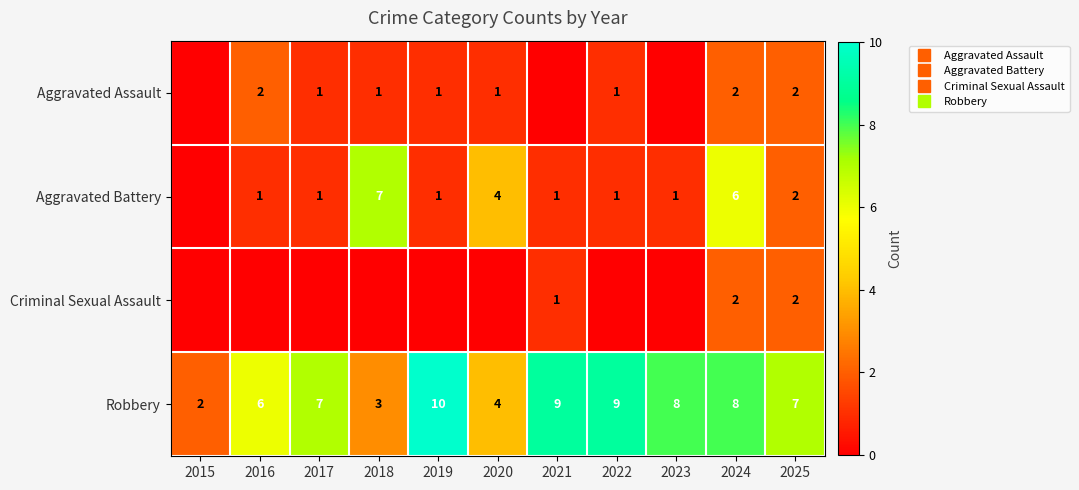

At which label does Robbery reach its peak?

2019